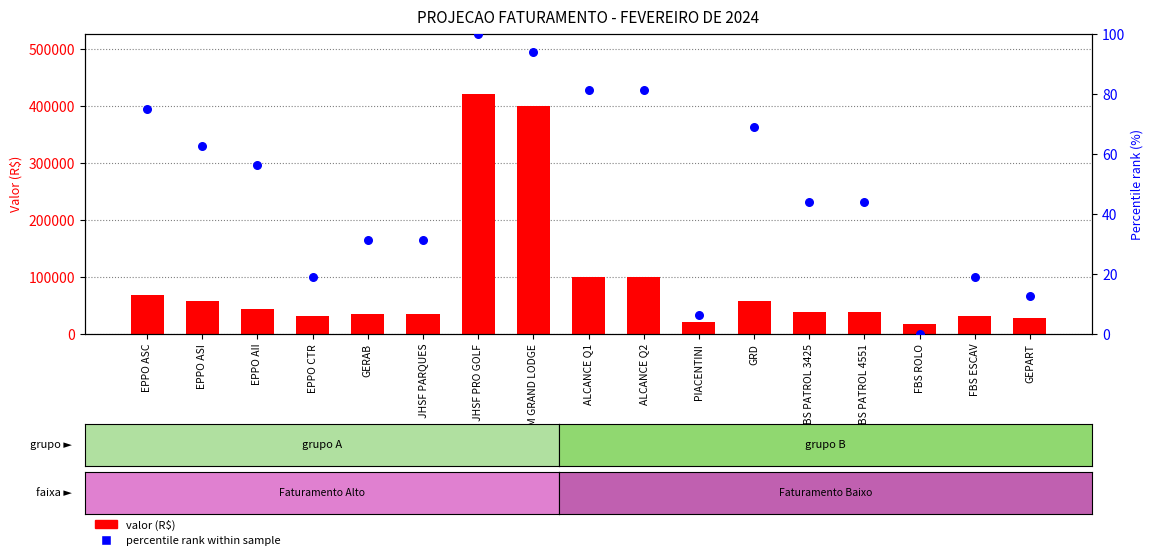

What is the total value across all series at GERAB?

35031.2